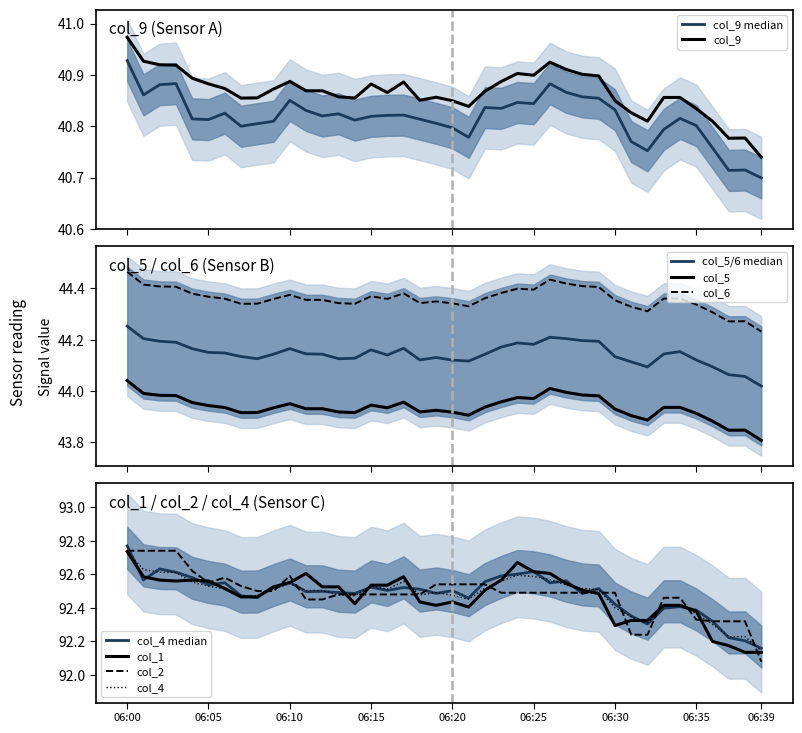

Count the number of categories in the chart.

40